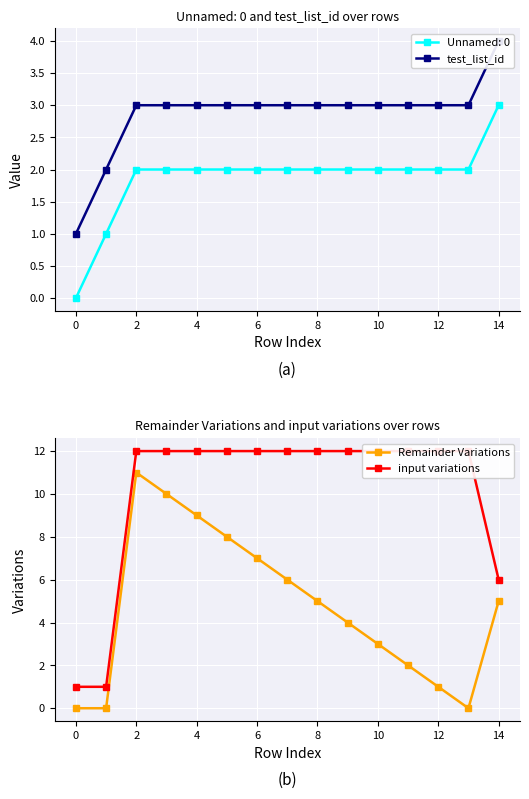

The value of Remainder Variations at 2 is 3. True or false?

False